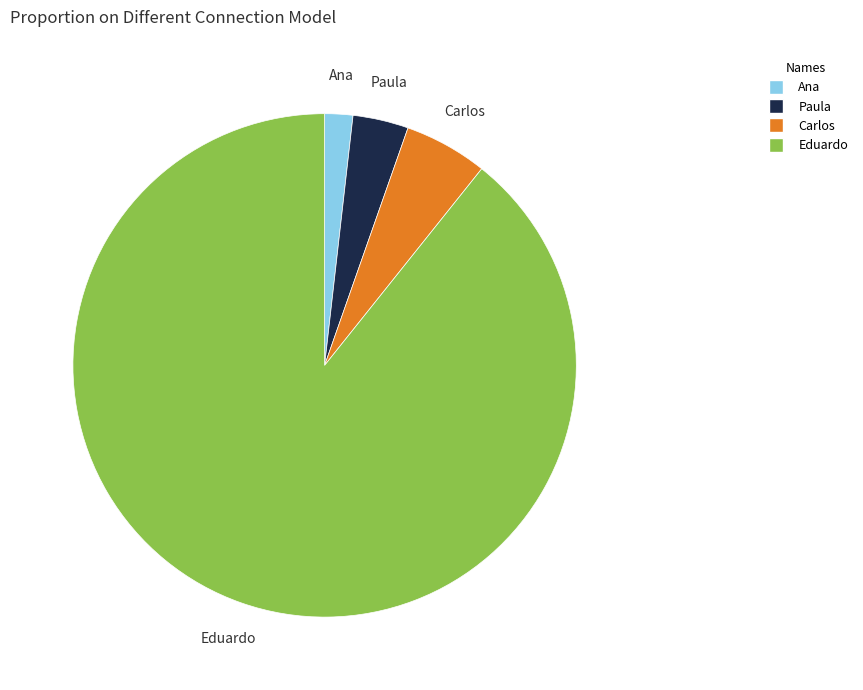

Count the number of slices in the pie.

4